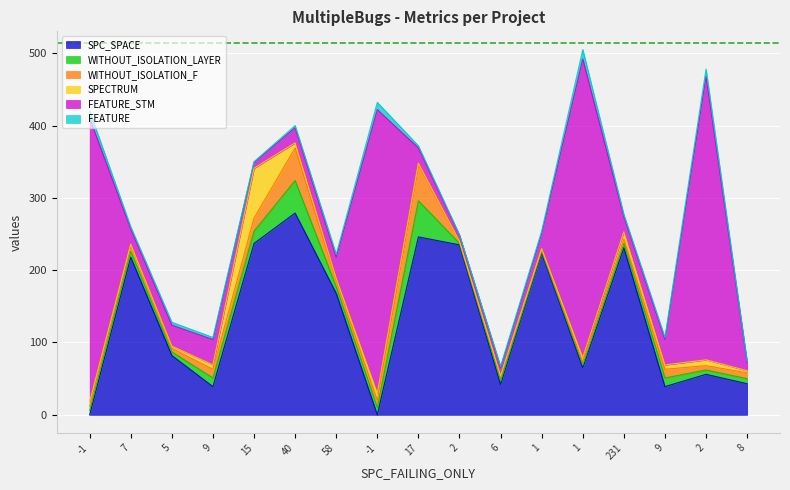

What is the difference between the maximum and second lowest values in the WITHOUT_ISOLATION_LAYER series?

48